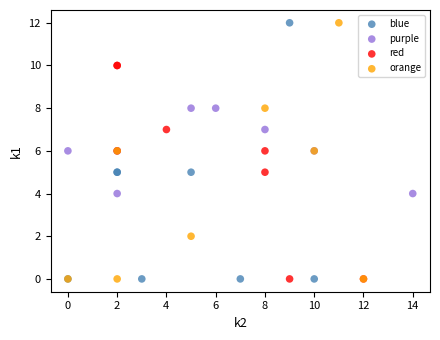

What are all the series names shown in the legend?

blue, purple, red, orange